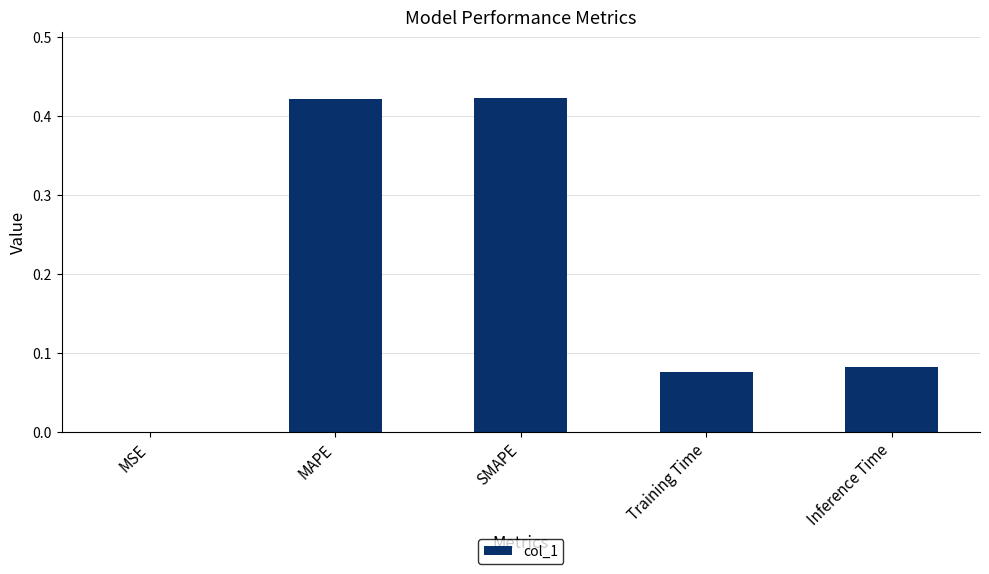

The chart shows a value of 0.0 at MSE. True or false?

True